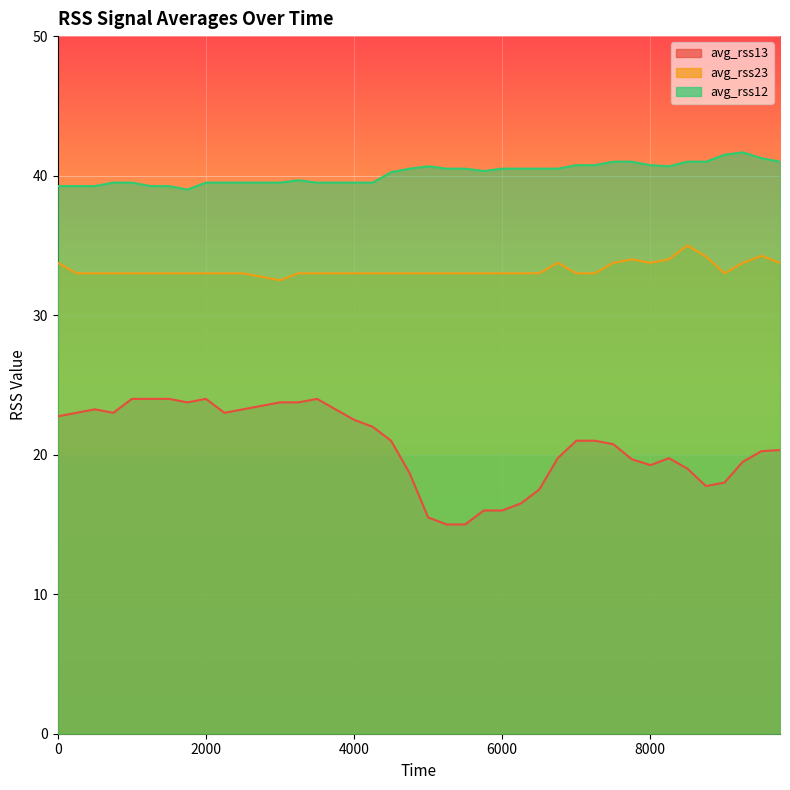

What is the difference between the highest and lowest values at 1750?

15.2